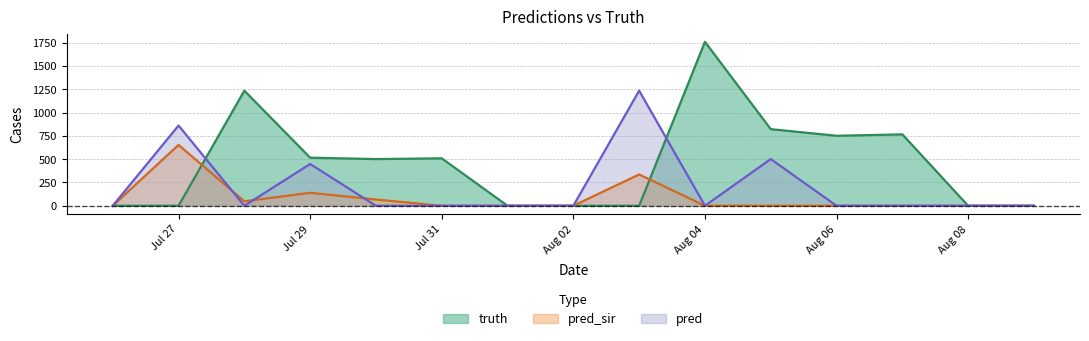

At how many categories does at least one series exceed 1317?

1